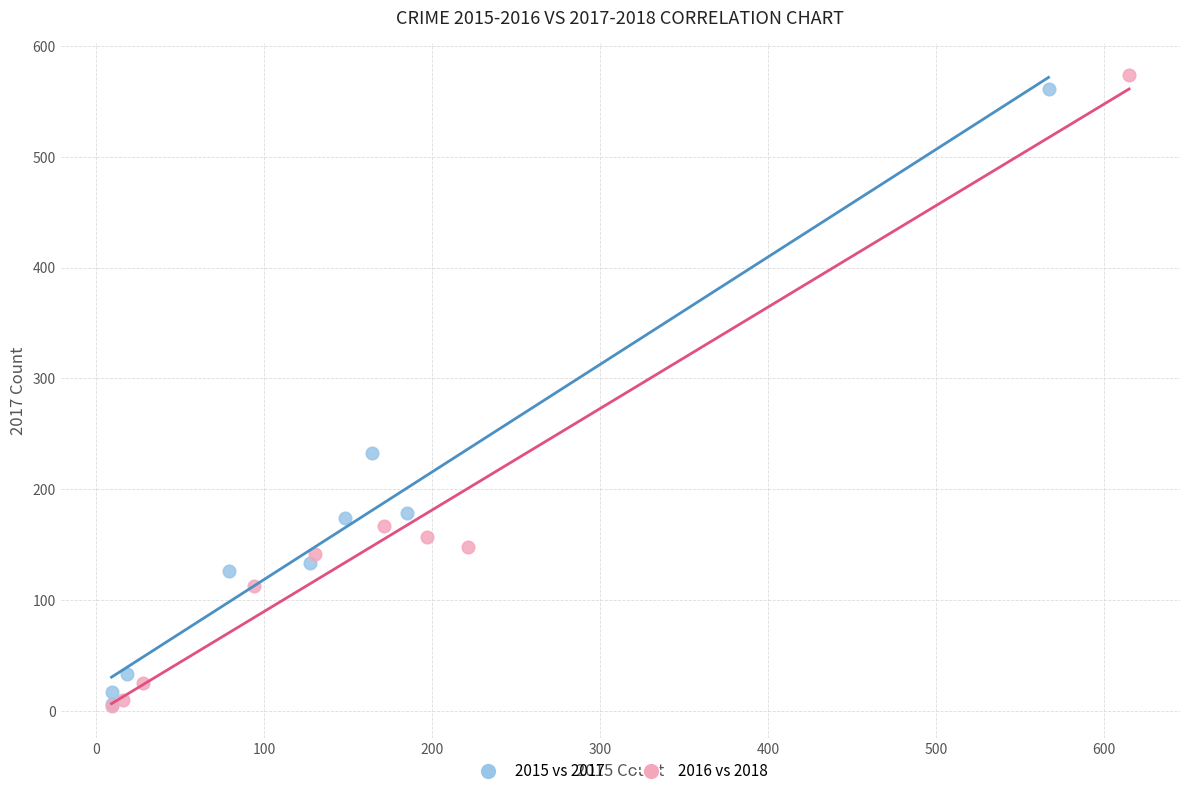

Which series has the largest Y range (max minus min)?

2016 vs 2018